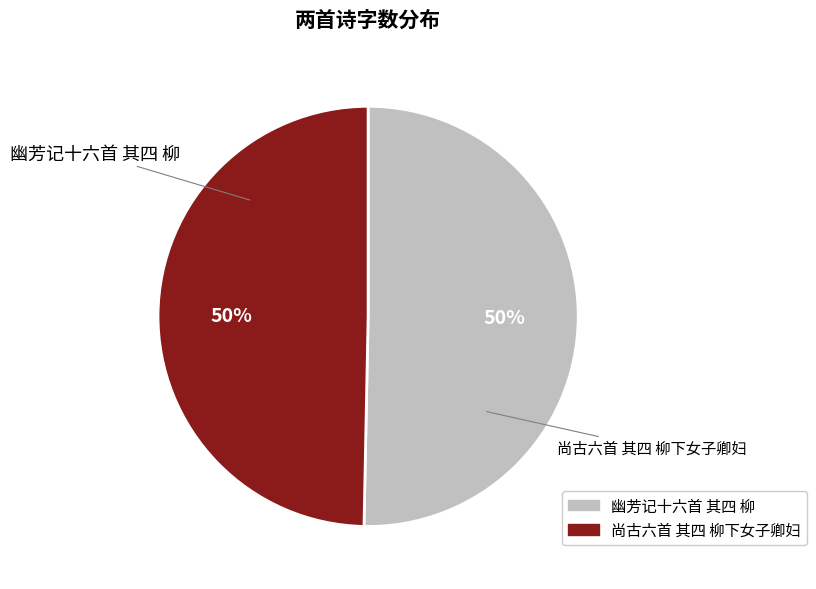

To the nearest percent, what is the average slice percentage?

50%